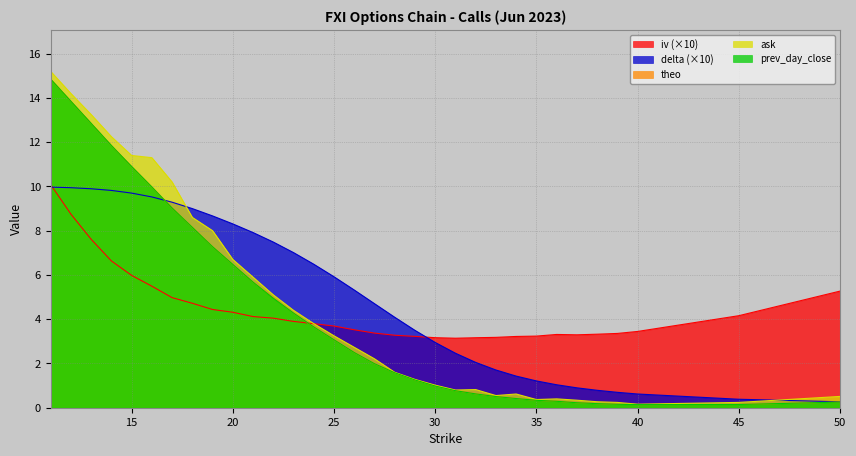

Rank the series at 14 from lowest to highest value.

iv, delta, prev_day_close, theo, ask